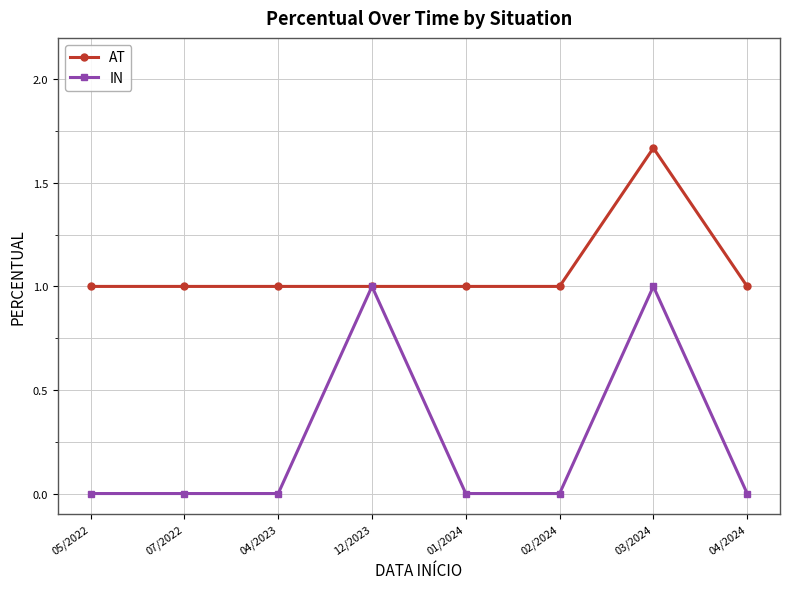

The value of IN at 07/2022 is -0.5. True or false?

False